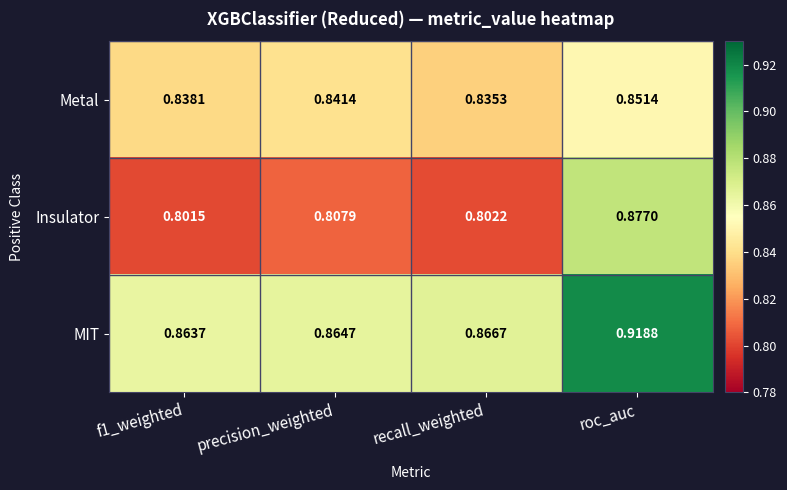

Which series changed the most between recall_weighted and roc_auc?

Insulator